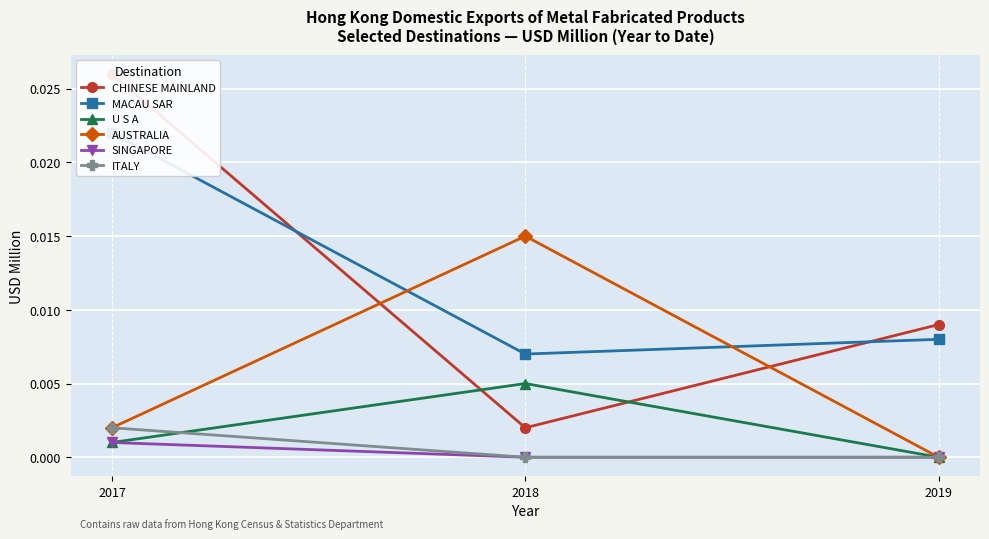

Is it true that U S A equals 0.0 at 2018?

True